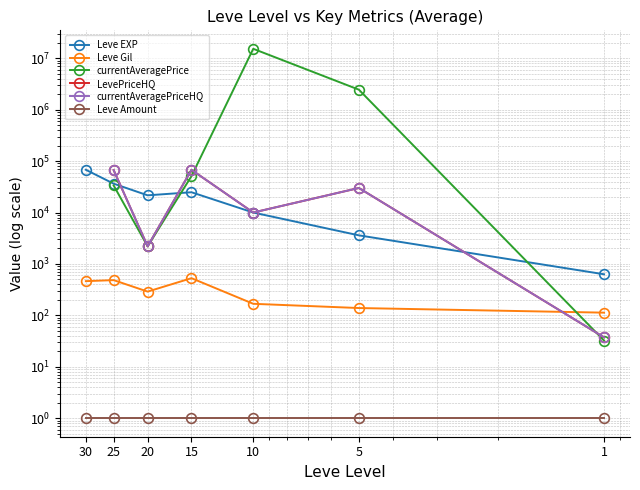

Does the chart have visible grid lines?

Yes